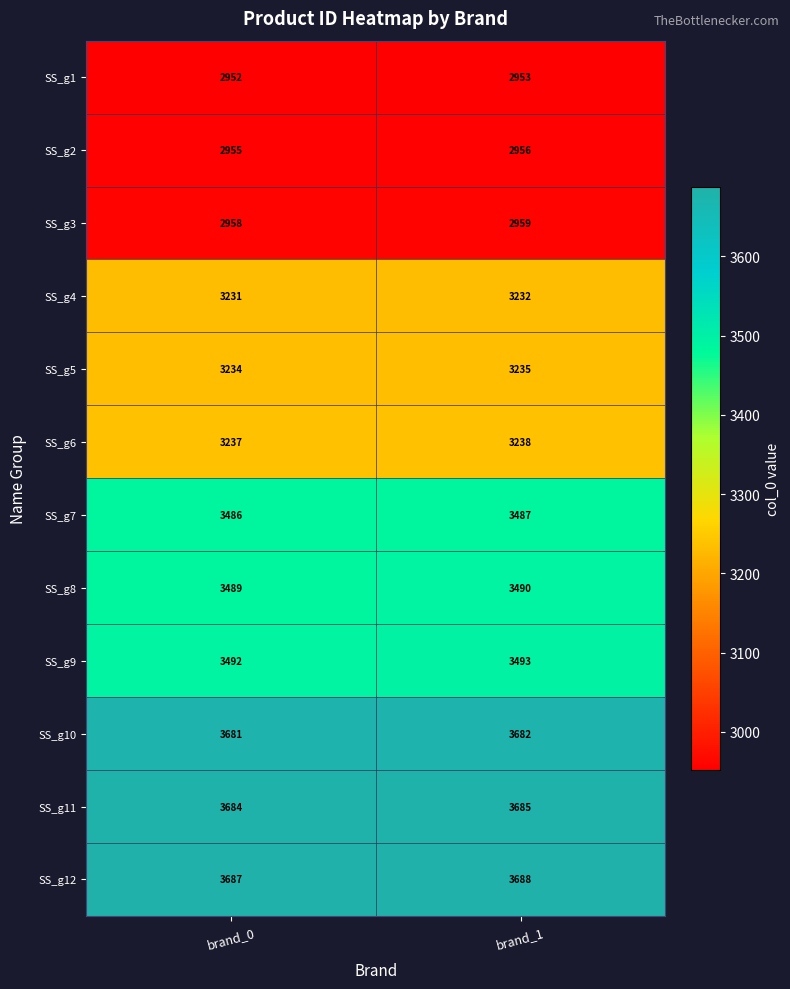

Rank the series at brand_1 from lowest to highest value.

SS_g1, SS_g2, SS_g3, SS_g4, SS_g5, SS_g6, SS_g7, SS_g8, SS_g9, SS_g10, SS_g11, SS_g12